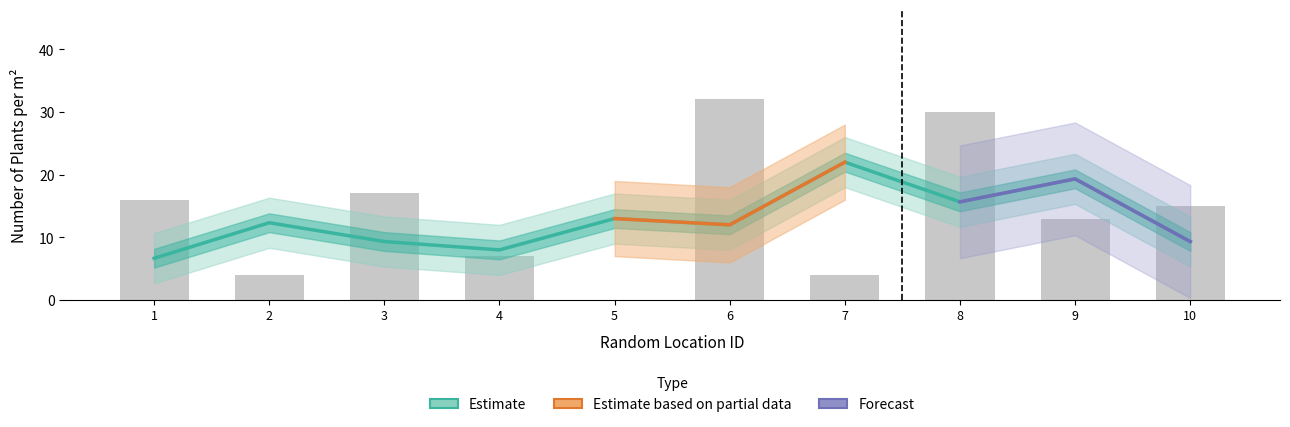

Which label corresponds to the largest value in the chart?

6